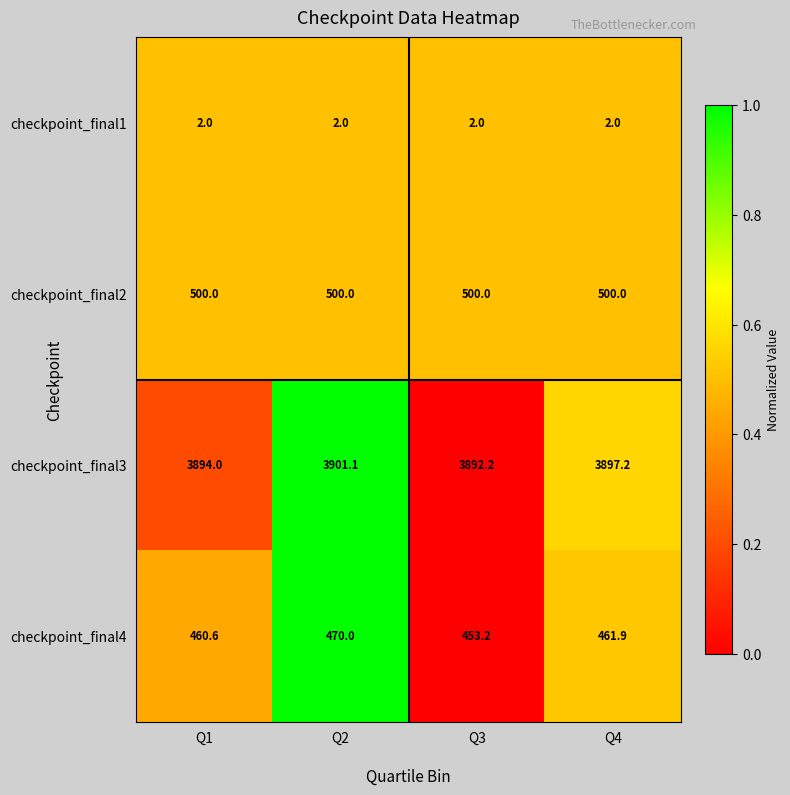

Is the value of checkpoint_final2 at Q3 greater than the value of checkpoint_final3 at Q1?

No